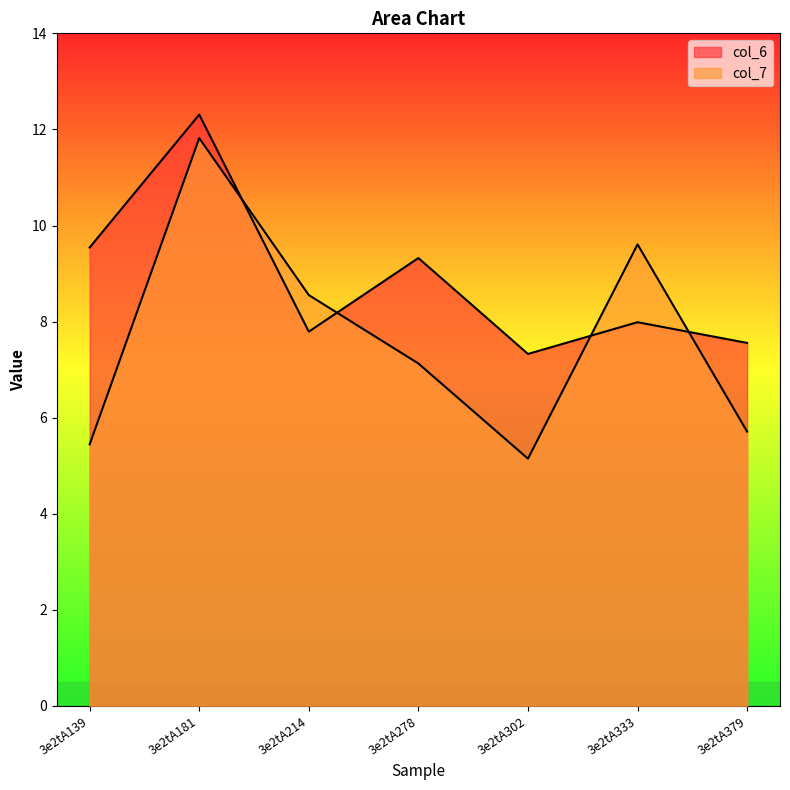

True or false: col_6 and col_7 cross at least once.

True